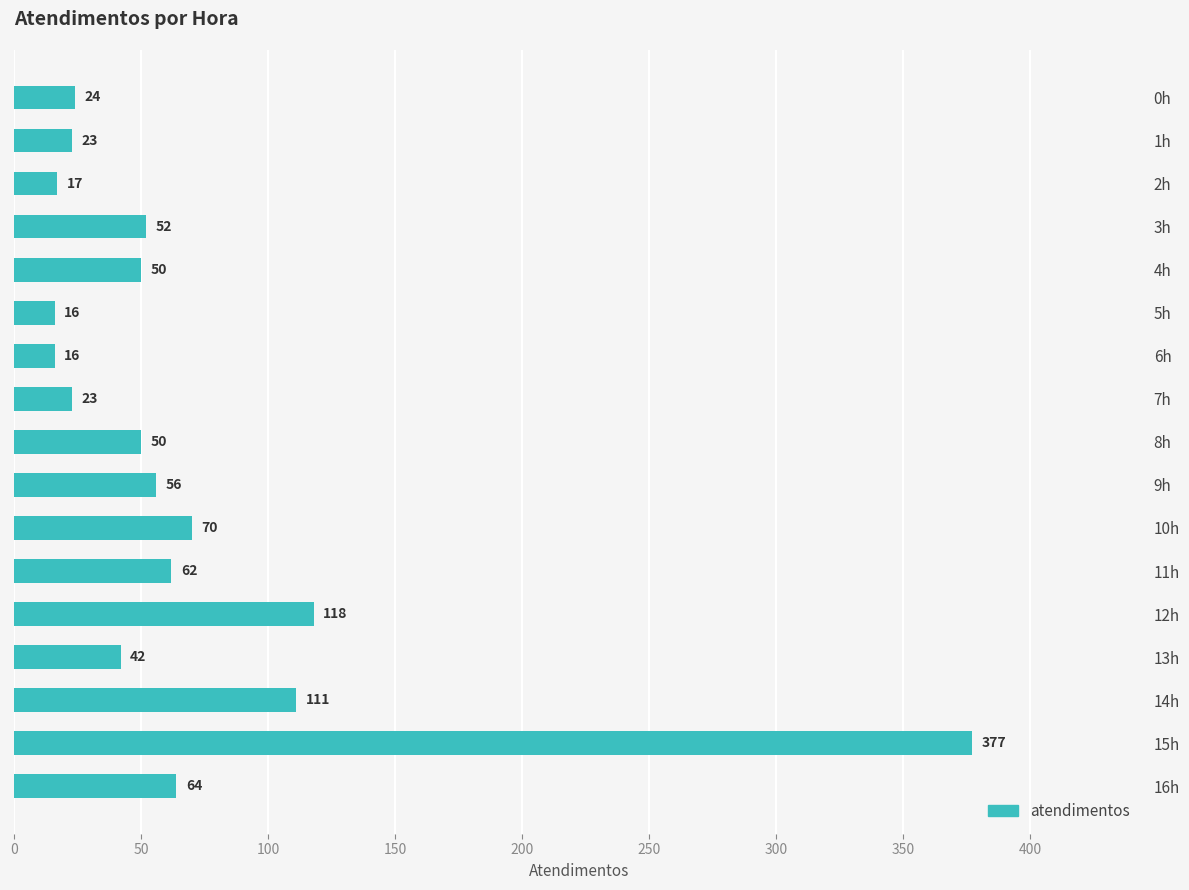

At which label is the value closest to 196?

12h